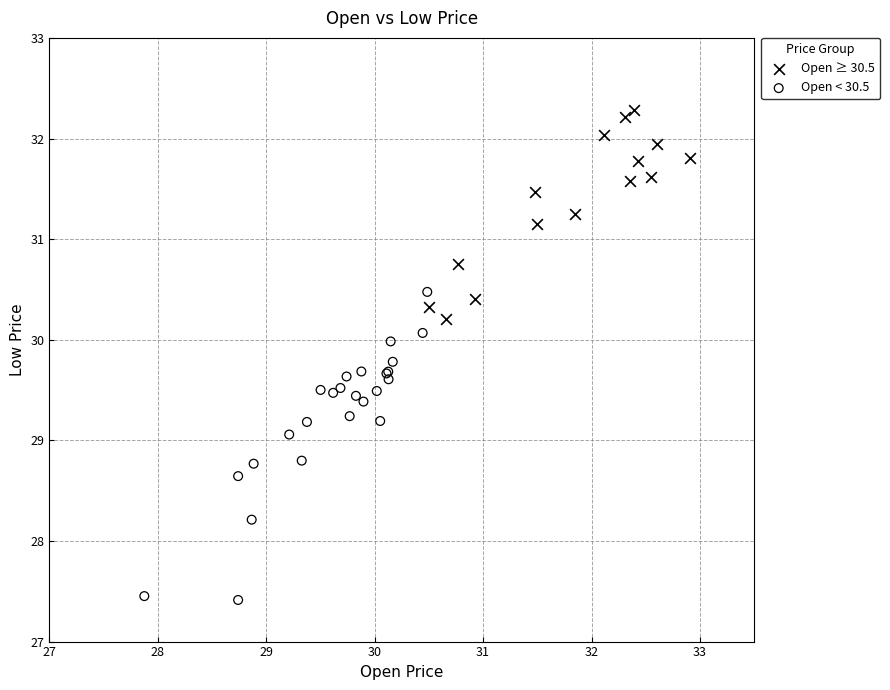

Which series has the largest Y range (max minus min)?

Open < 30.5